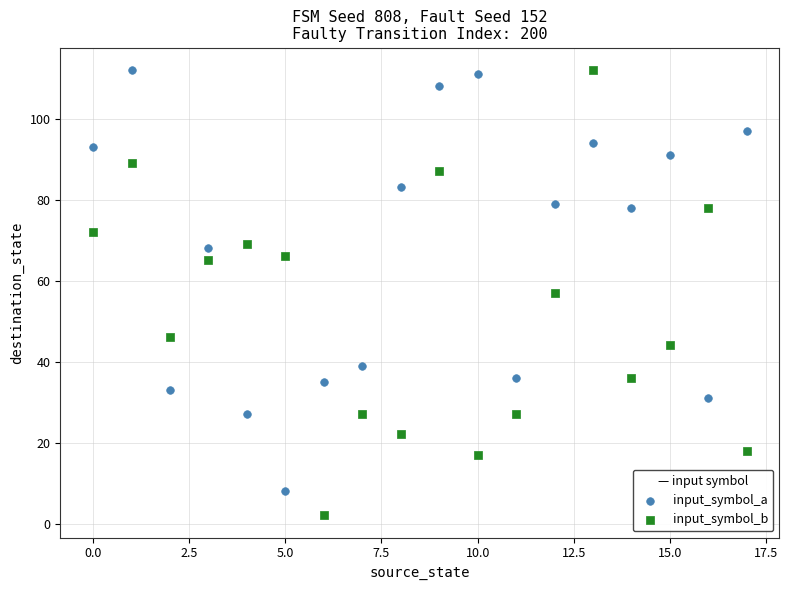

What are all the series names shown in the legend?

input_symbol_a, input_symbol_b